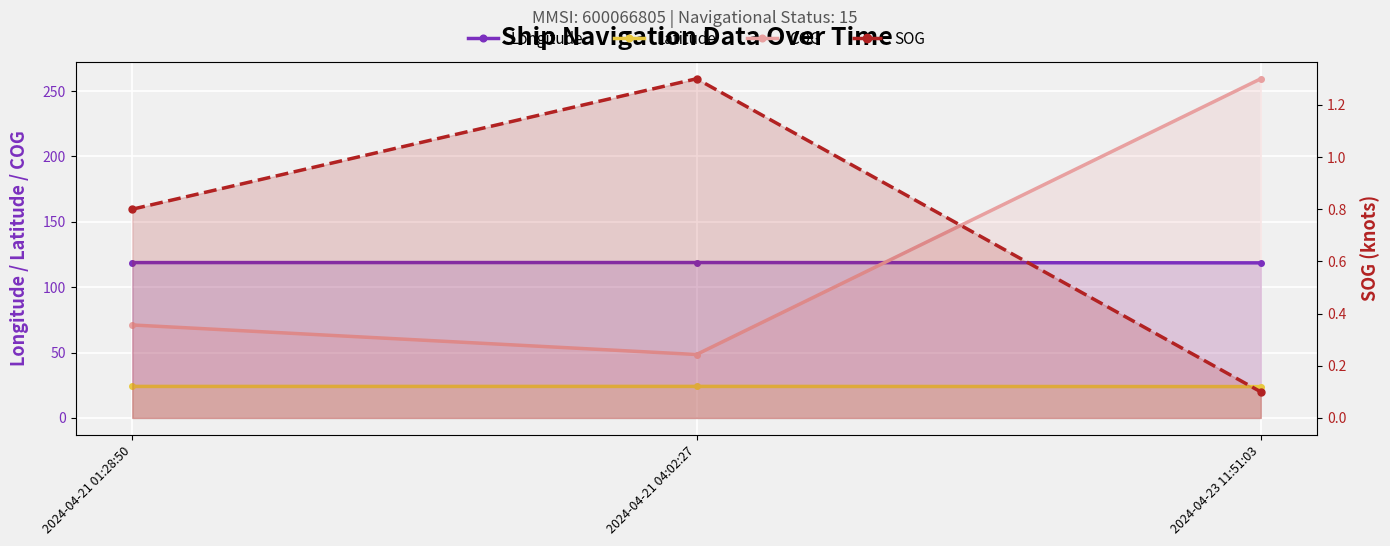

What are all the series names shown in the legend?

Longitude, Latitude, COG, SOG